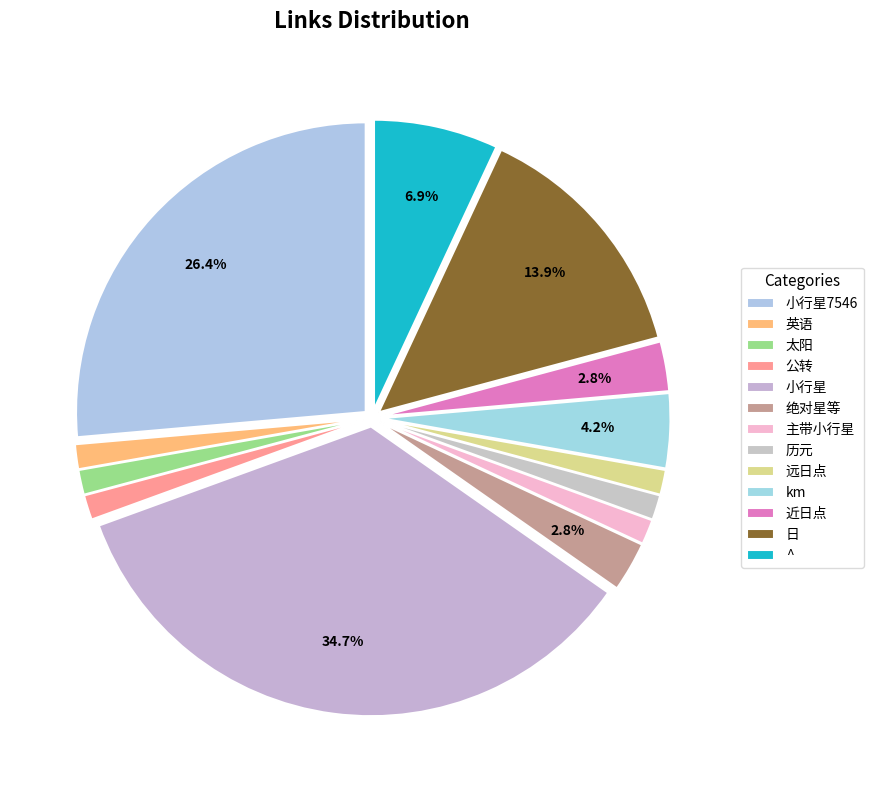

To the nearest percent, what is the difference between the 英语 and km slice percentages?

3%